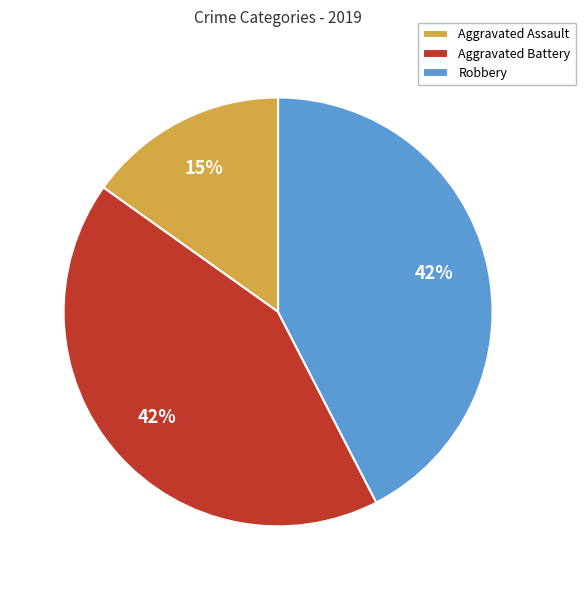

What is the smallest slice in the pie chart?

Aggravated Assault